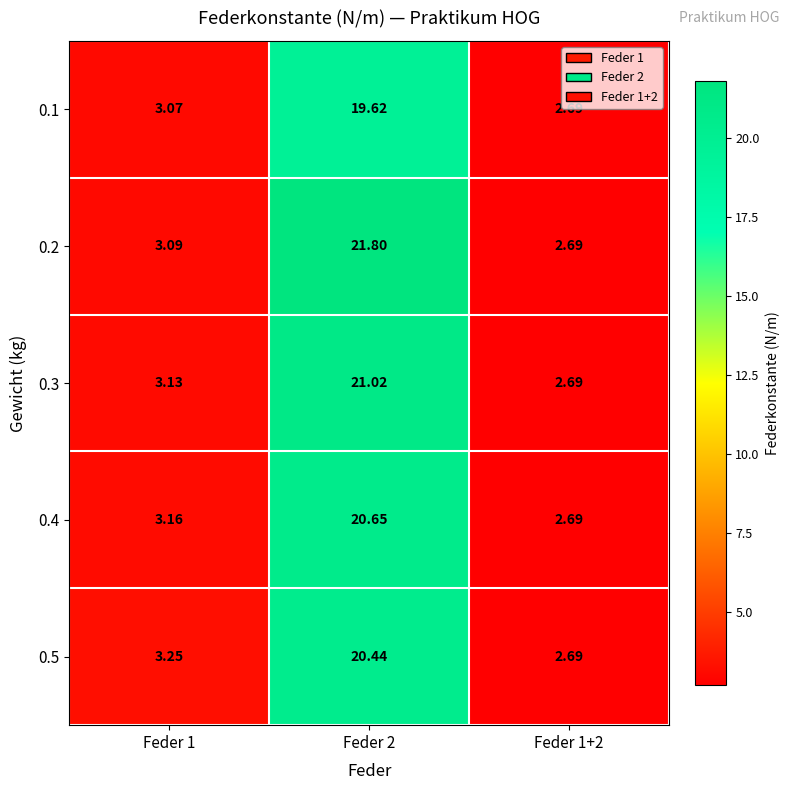

Which series has the largest total across all categories?

0.2